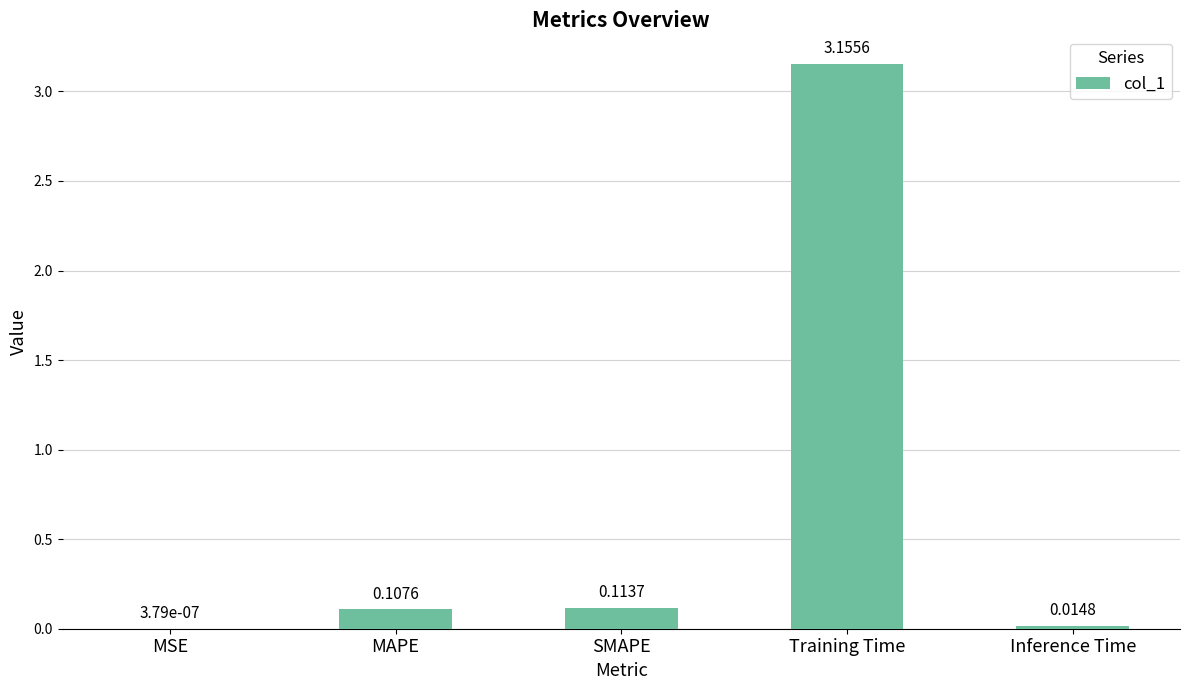

Which category has the highest value across all series?

Training Time